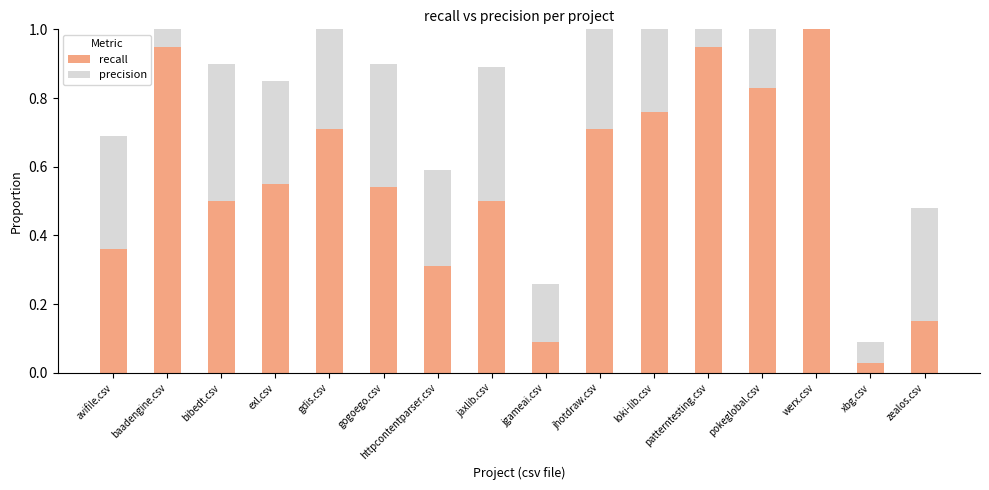

Count the precision values in the range 0 to 1.

16